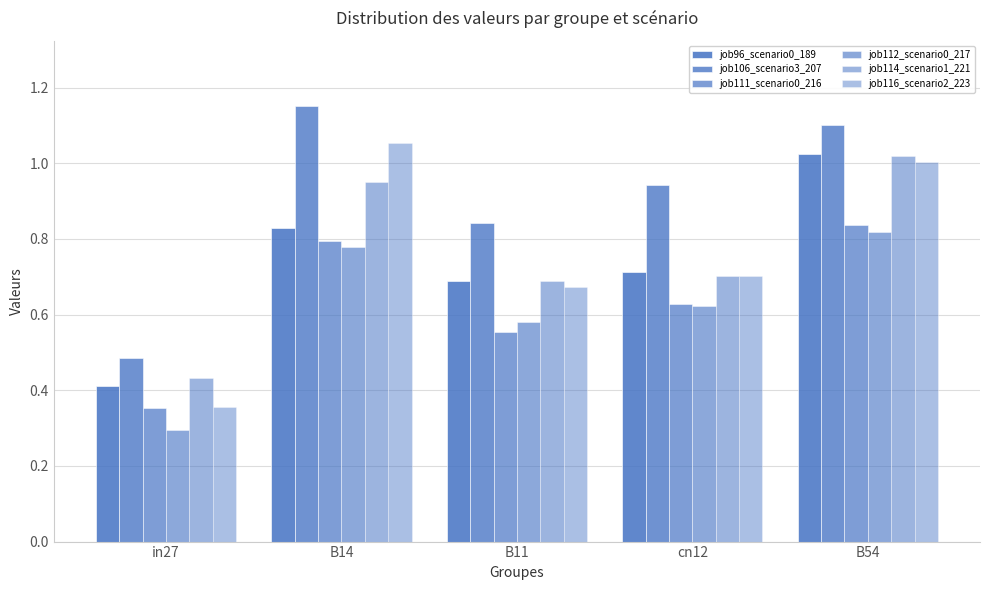

How many groups of bars are there?

5